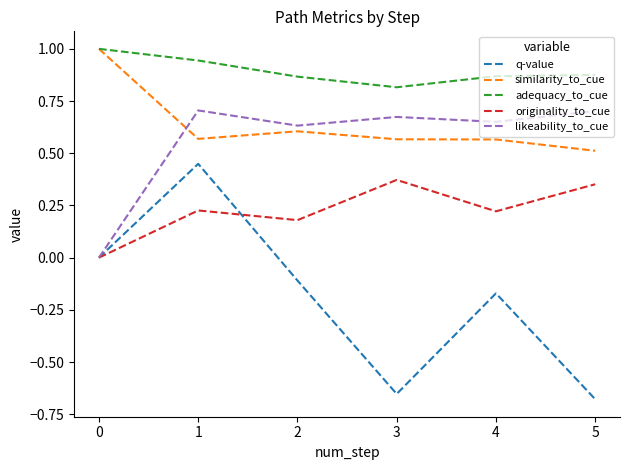

How many values in the likeability_to_cue series exceed 0?

5